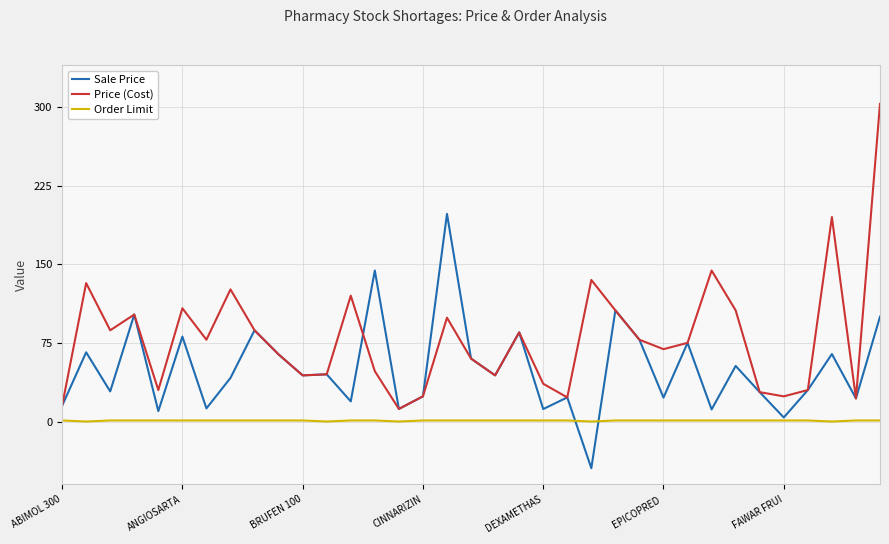

What is the difference between the second highest and second lowest values in the Order Limit series?

1.0